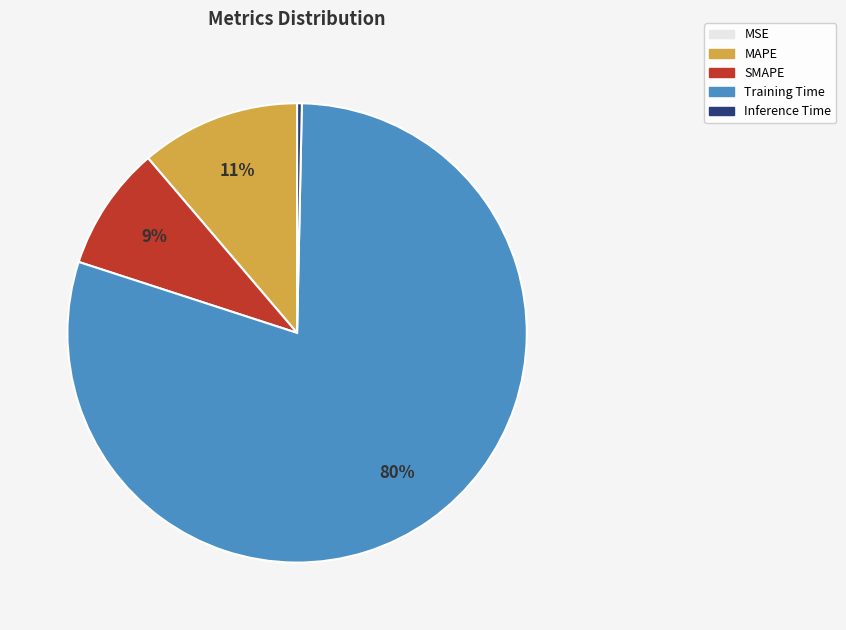

To the nearest percent, what is the average slice percentage?

20%